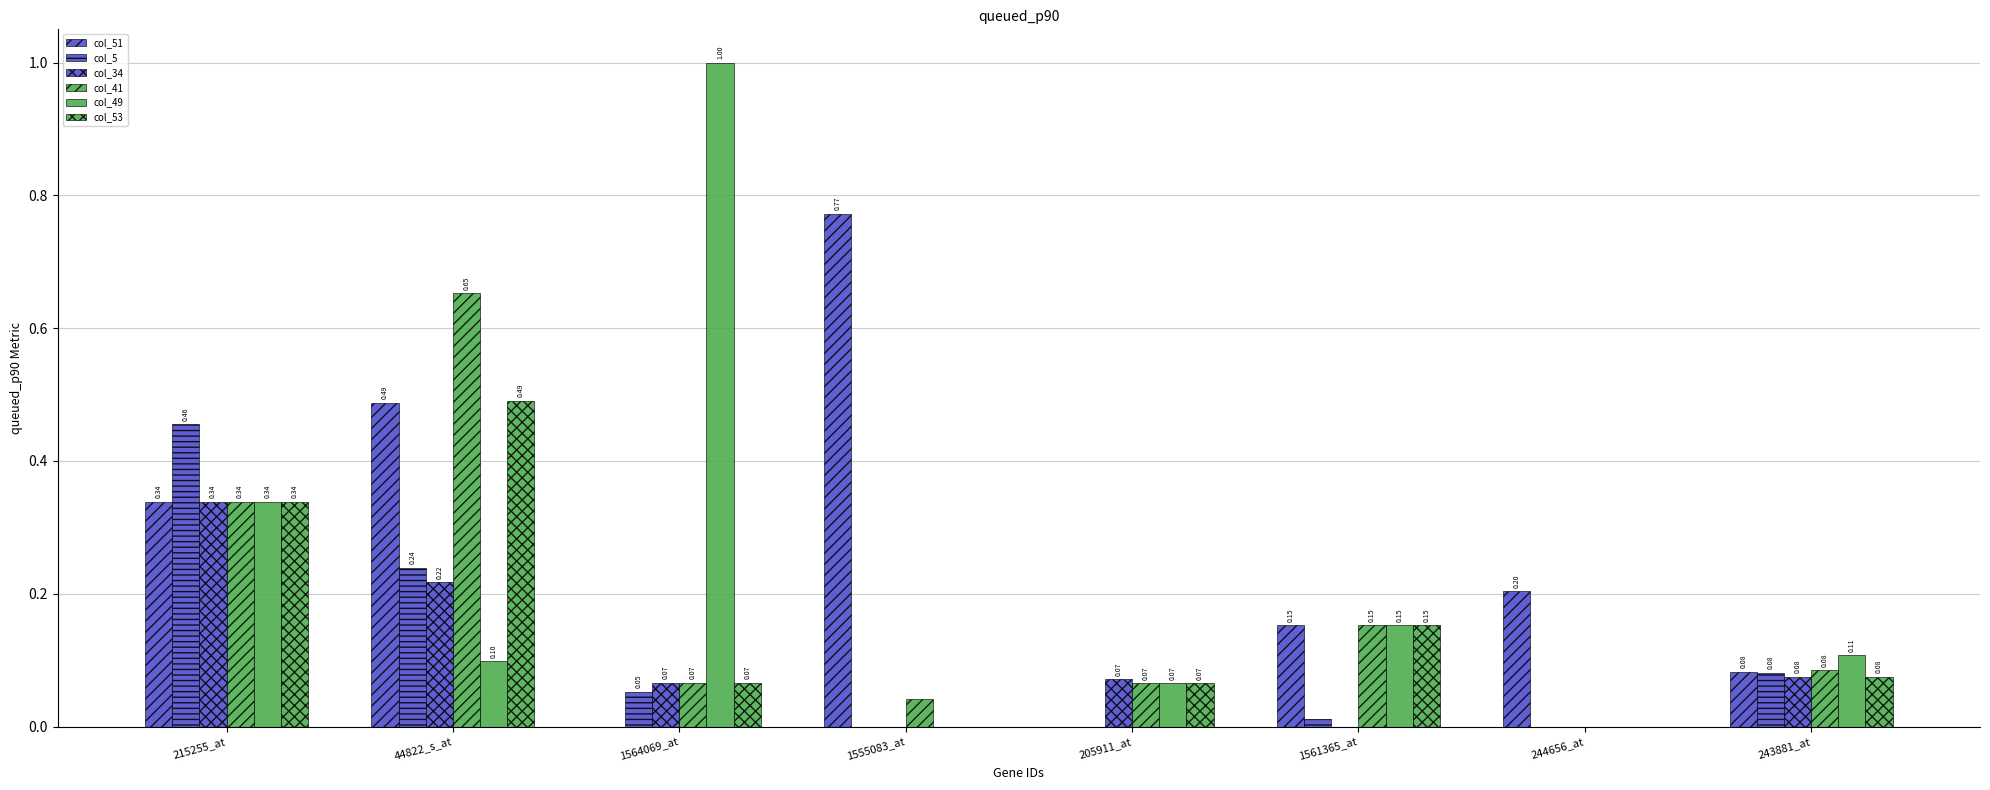

Is it true that col_49 equals 0.1 at 1561365_at?

False